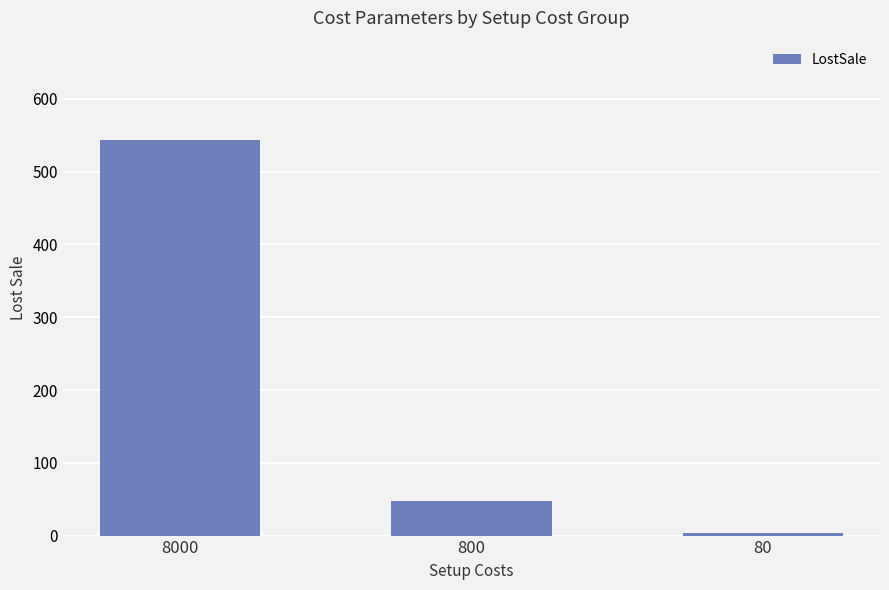

Reading left to right, transcribe all the data shown in this chart.

8000=544	800=48	80=4